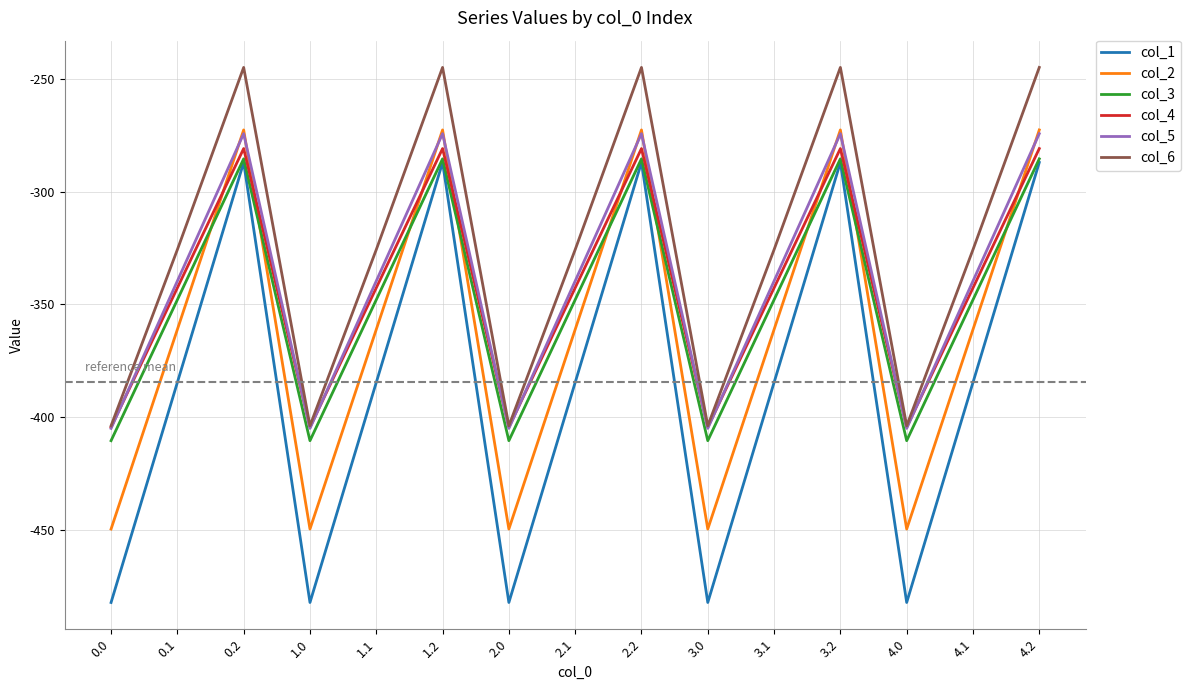

Is the value of col_4 at 1.2 greater than the value of col_1 at 3.2?

Yes